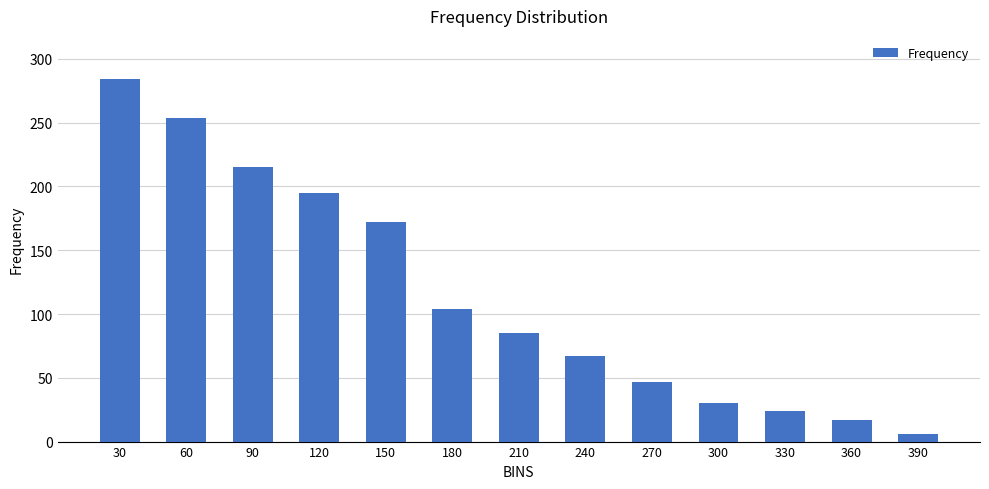

What is the sum of the values at 330 and 30?

308